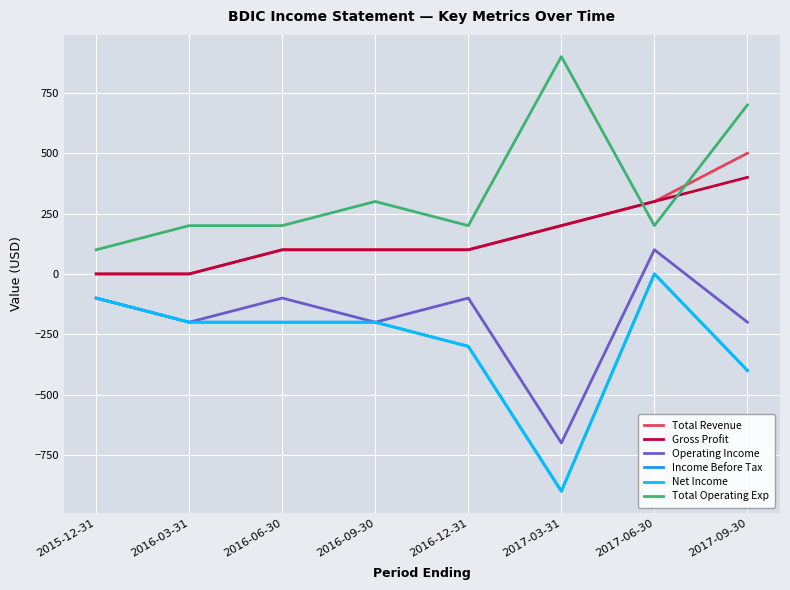

True or false: Total Operating Exp has a value of 57 at 2016-12-31.

False